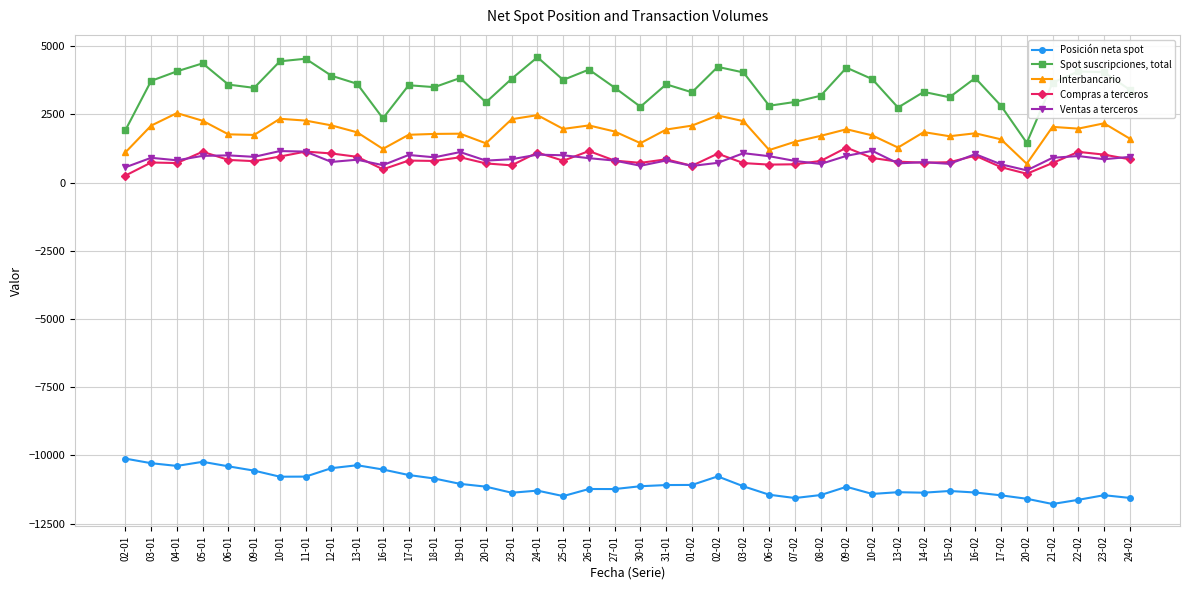

What is the difference between the Interbancario values at 01-02 and 10-02?

358